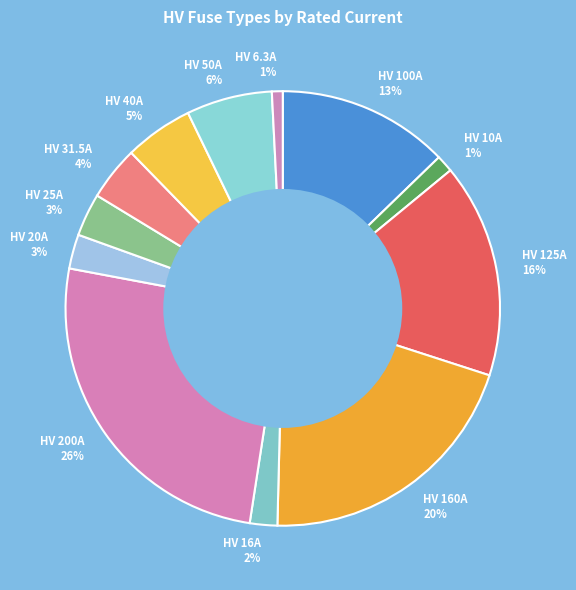

Combined, do HV 125A and HV 100A account for over 50%?

No